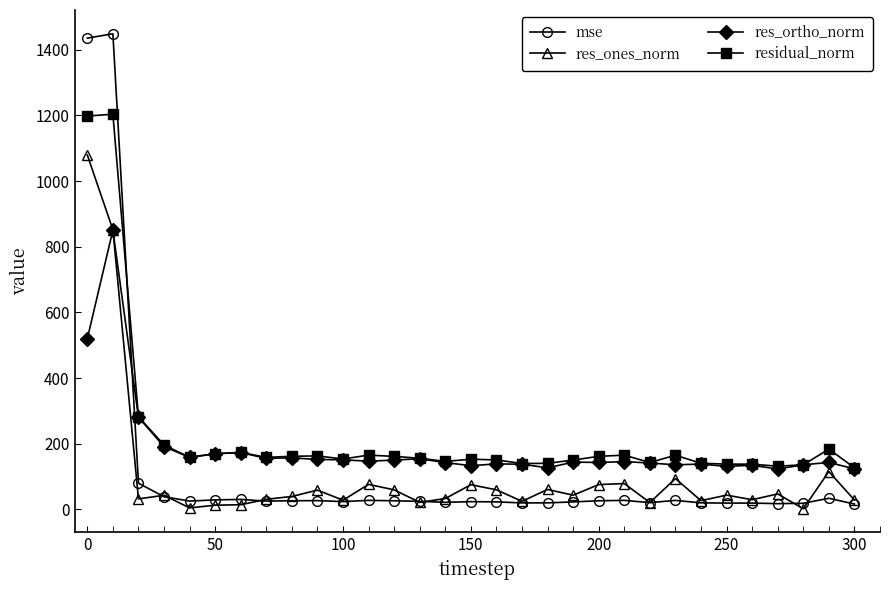

How many lines are shown in the chart?

4